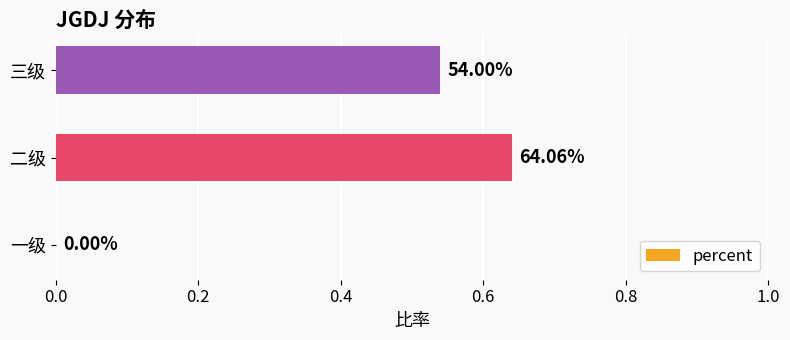

How many data points are above 0?

2